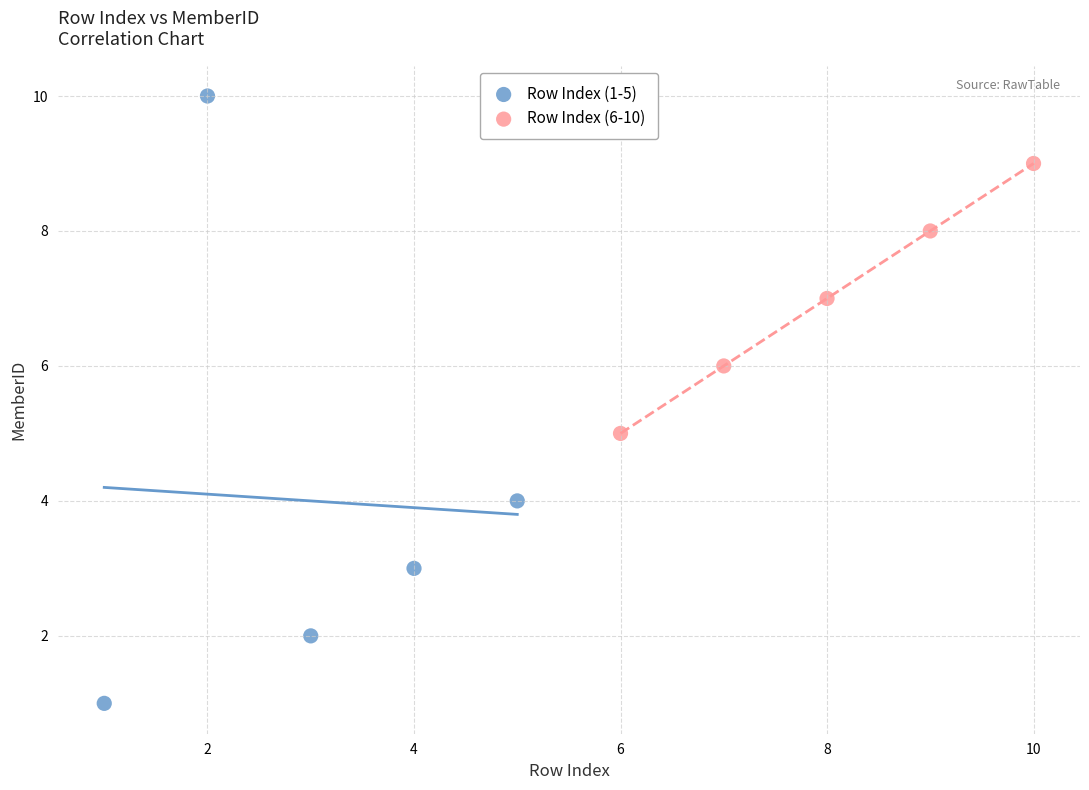

Which series has the widest spread of Y values?

Row Index (1-5)